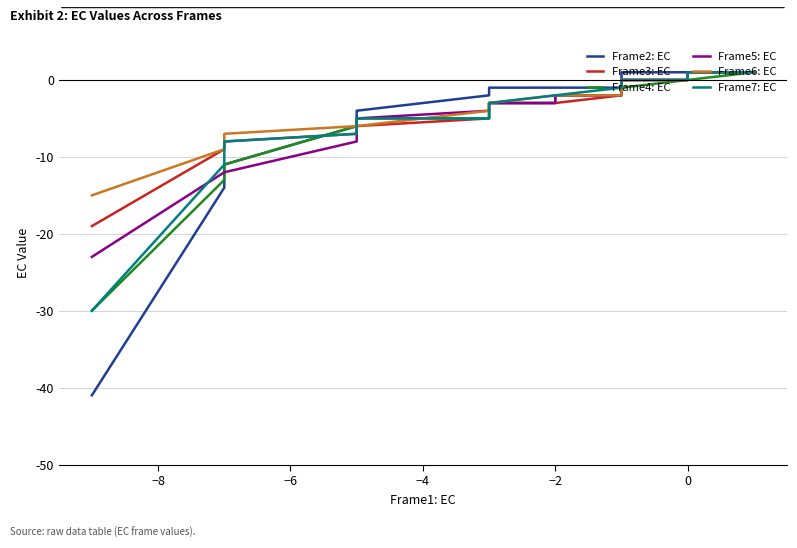

Is this an area chart (filled region under the line)?

No